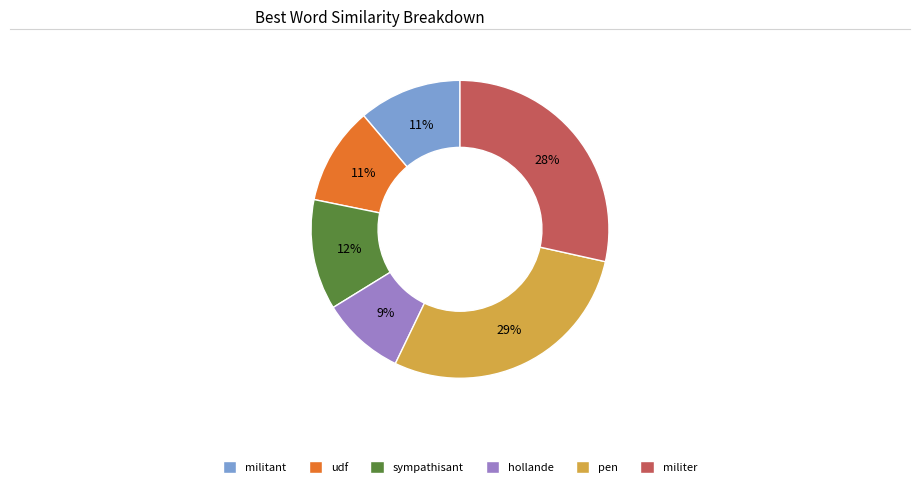

Is pen the majority of the pie?

No